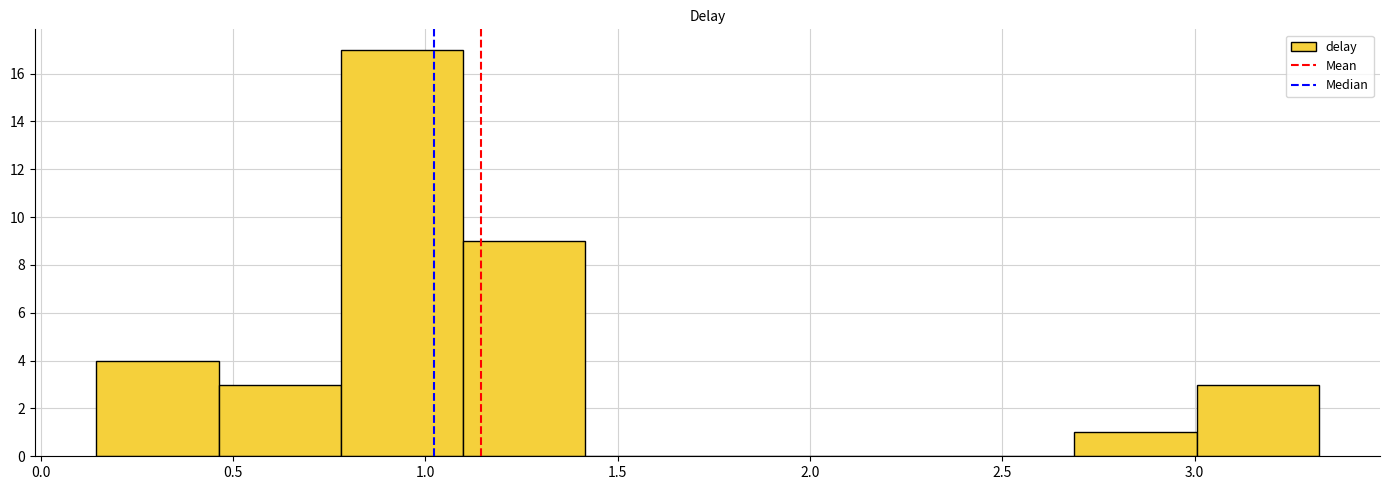

What is the height of the bar covering 2.70 to 3.00 on the x-axis? Neither the bar edges nor the heights are printed on the chart, so give them approximately, as read against the axes.

1